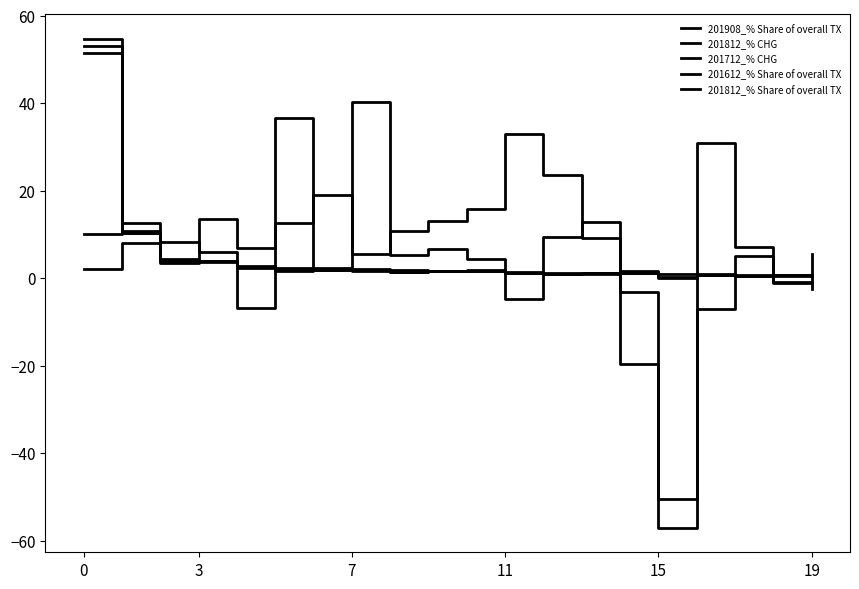

Reading left to right, list all the values displayed in this chart.

201908_% Share of overall TX: 51.4	10.3	4.4	3.9	2.5	2.3	1.9	1.9	1.8	1.7	1.6	1.3	1.1	1.1	1.1	1.0	0.9	0.7	0.6	0.6
201812_% CHG: 2.0	8.1	3.4	13.6	6.9	12.5	19.1	5.5	10.7	13.0	15.8	33.0	23.6	9.1	-3.3	-57.1	-7.1	5.0	-1.2	5.6
201712_% CHG: 10.1	12.7	8.3	5.9	-6.9	36.5	2.2	40.2	5.3	6.6	4.3	-4.7	9.3	12.8	-19.5	-50.5	31.0	7.2	-0.9	-2.5
201612_% Share of overall TX: 54.7	10.2	4.0	3.8	2.7	1.5	1.8	1.6	1.4	1.6	1.7	1.1	0.8	1.0	1.6	0.3	0.7	0.4	0.7	0.6
201812_% Share of overall TX: 53.0	10.7	3.8	3.9	2.3	2.0	1.9	2.0	1.4	1.7	1.8	1.2	1.0	1.1	1.1	0.0	0.8	0.4	0.6	0.5